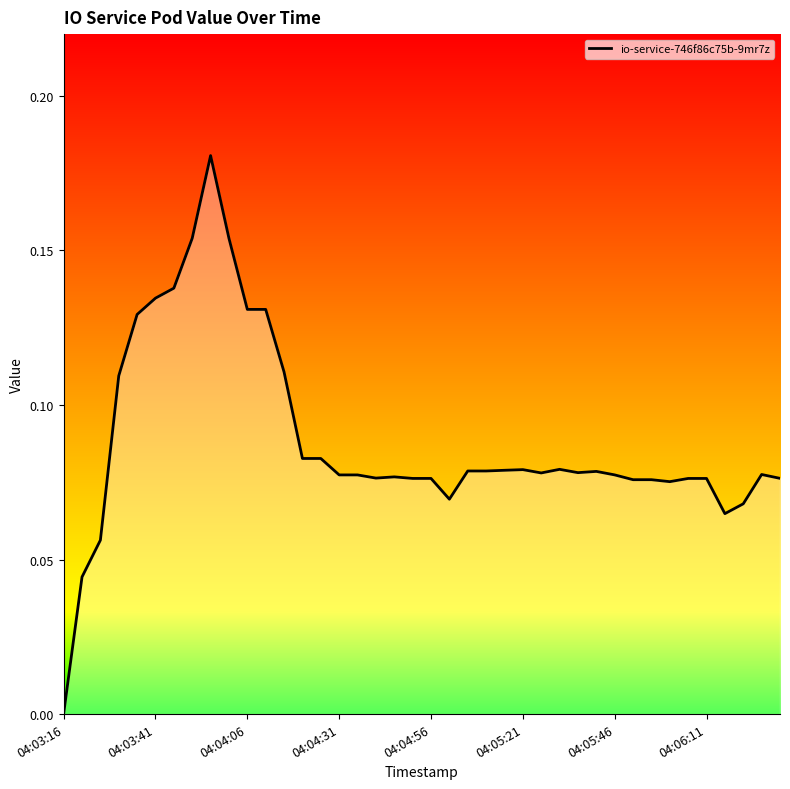

Does the chart have visible grid lines?

No